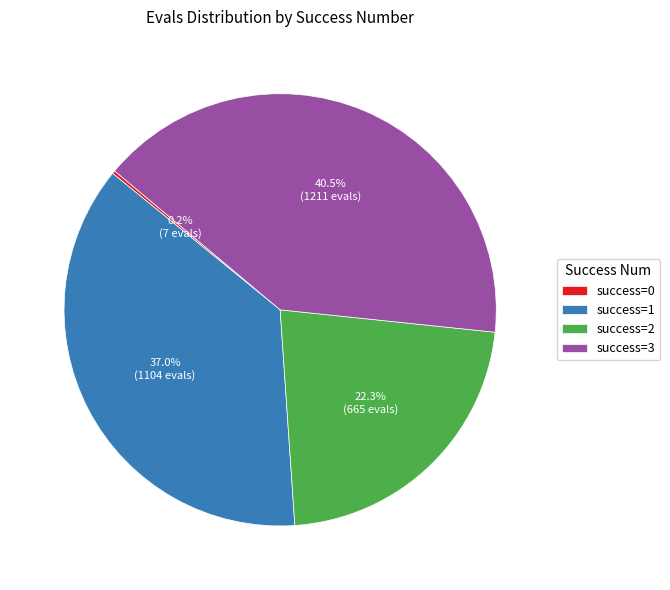

To the nearest percent, what is the difference between the largest and smallest slice percentages?

40%